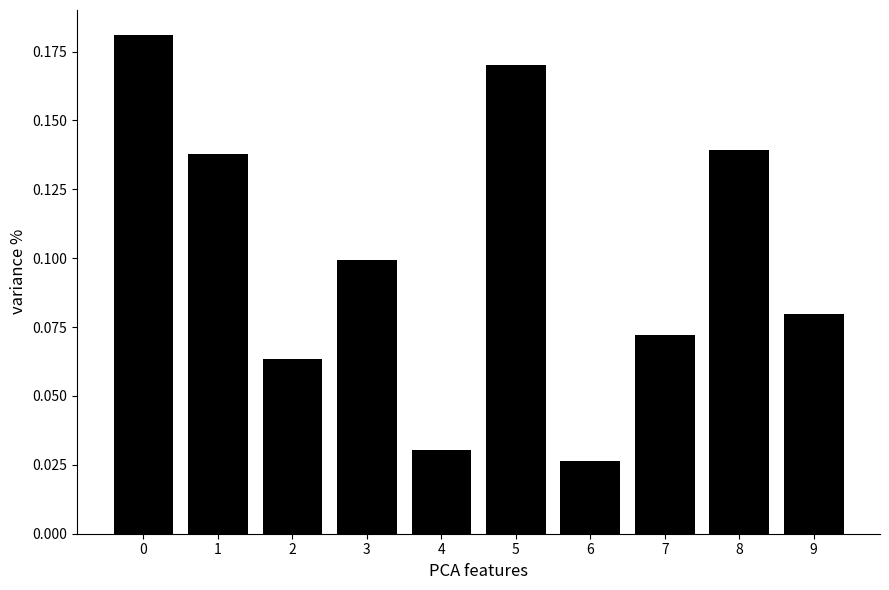

True or false: the data shows 0.1 at 2.

True